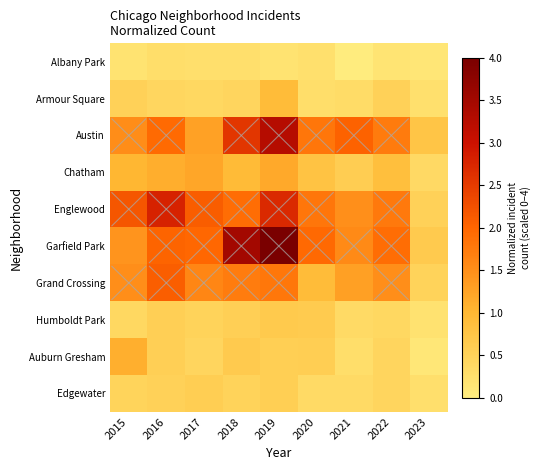

Which series changed the most between 2017 and 2019?

Garfield Park